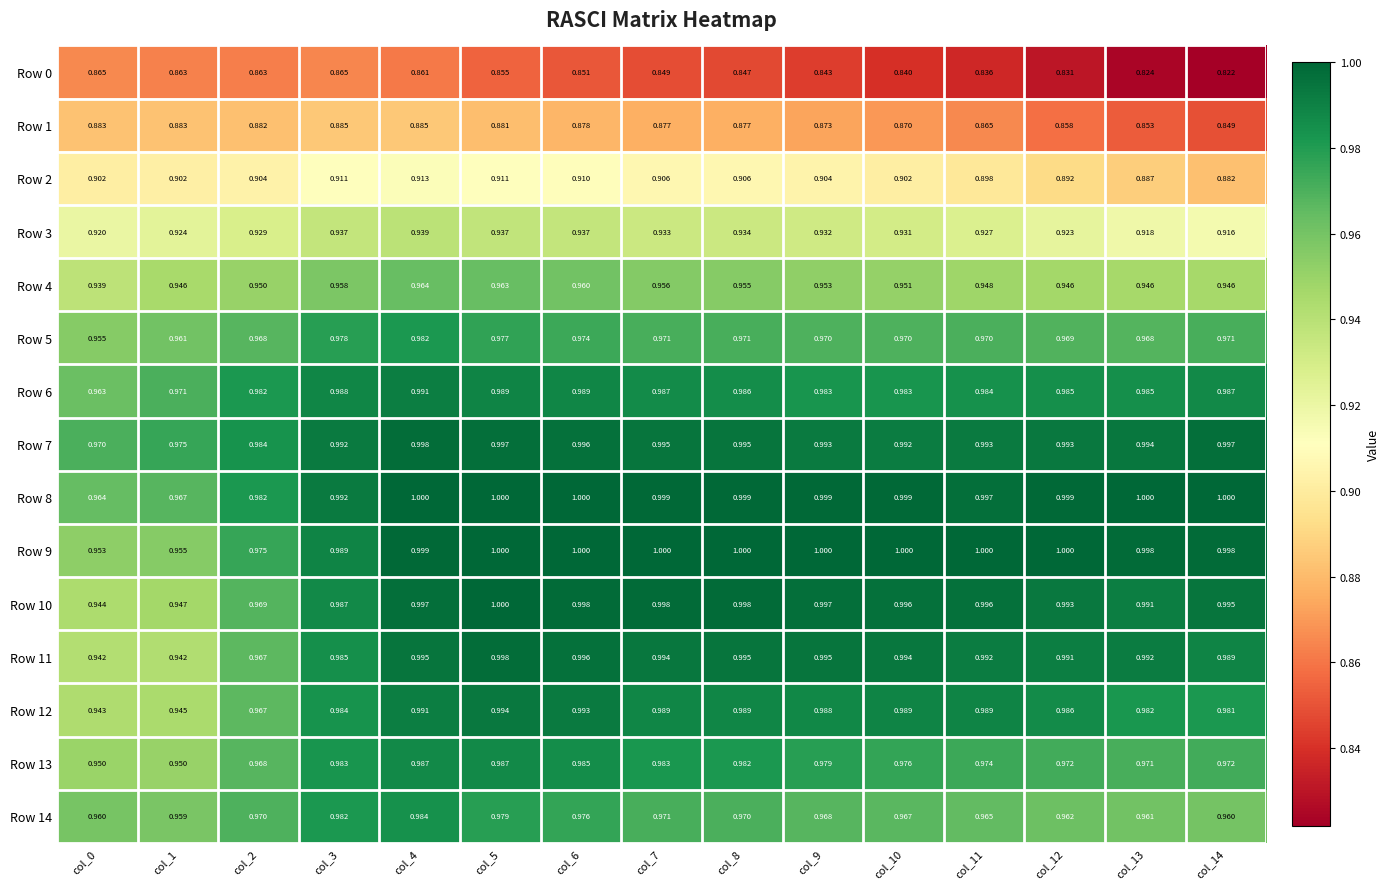

Is the value of Row 12 at col_7 greater than the value of Row 14 at col_8?

Yes